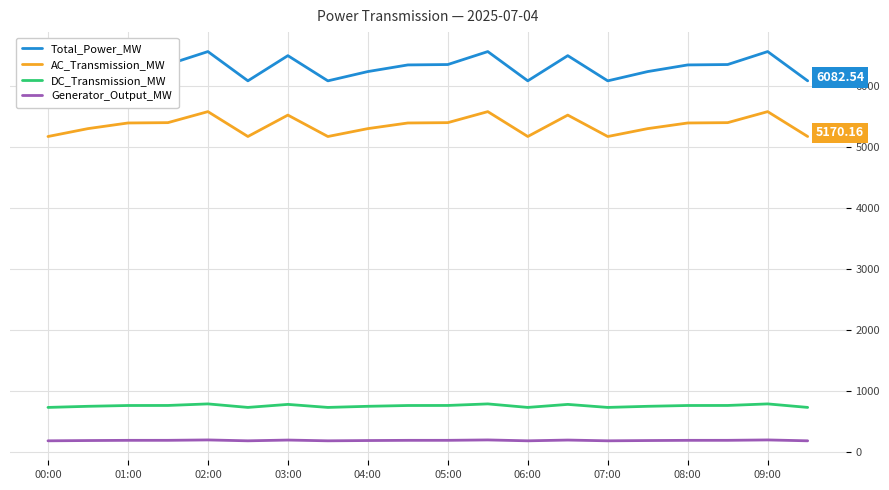

True or false: Total_Power_MW and AC_Transmission_MW intersect in this chart.

False